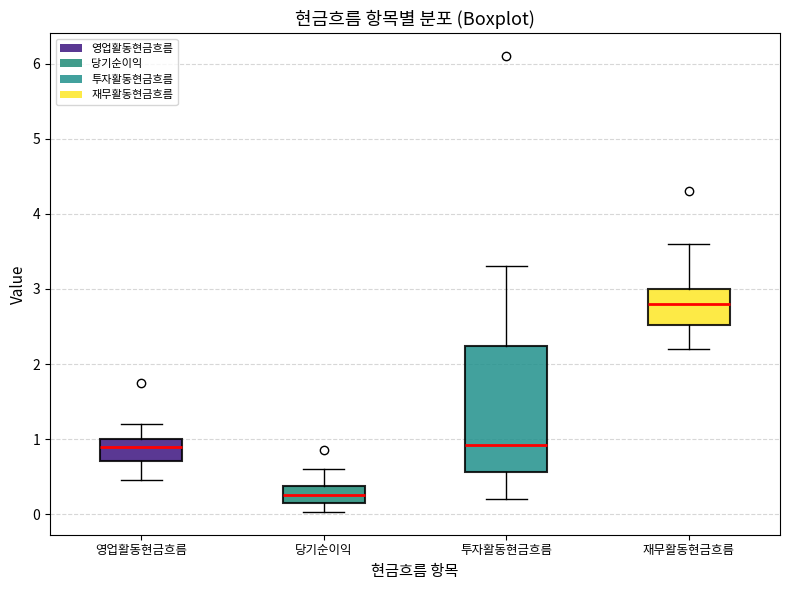

Reading left to right, transcribe this box plot: for each box, give where its median line is, the range the box spans, and where its two whiskers end, as read against the y-axis. The values are not printed on the chart, so give them approximately, as read against the axis.

영업활동현금흐름: median 0.9, box 0.7 to 1.0, whiskers 0.5 to 1.2
당기순이익: median 0.3, box 0.2 to 0.4, whiskers 0.0 to 0.6
투자활동현금흐름: median 0.9, box 0.6 to 2.2, whiskers 0.2 to 3.3
재무활동현금흐름: median 2.8, box 2.5 to 3.0, whiskers 2.2 to 3.6